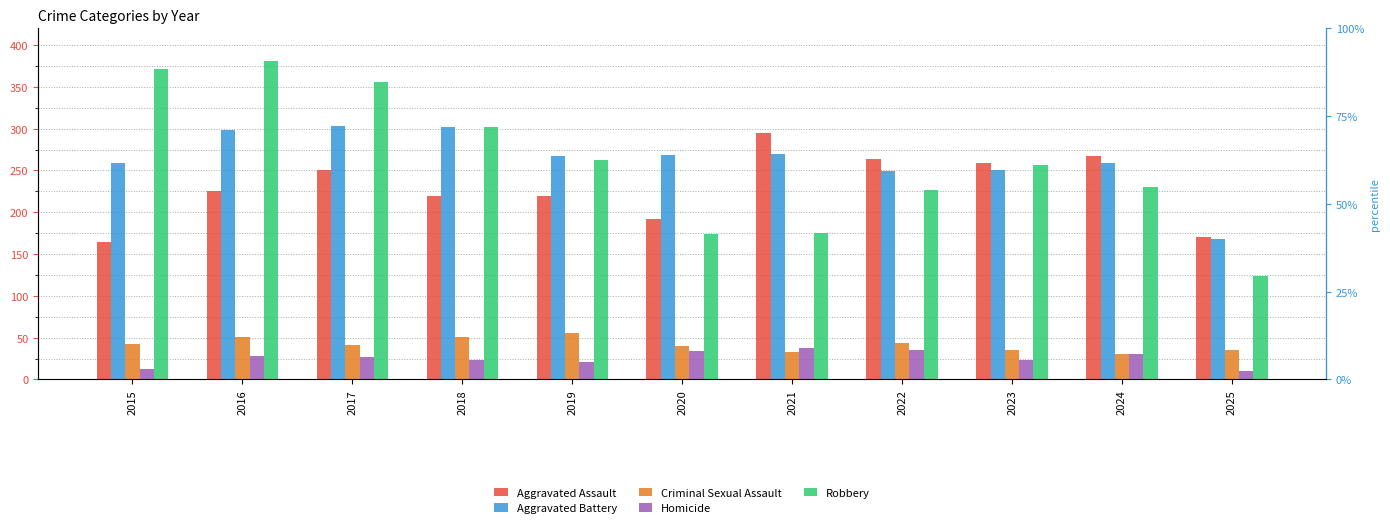

At 2021, list the series in order from smallest to largest.

Criminal Sexual Assault, Homicide, Robbery, Aggravated Battery, Aggravated Assault